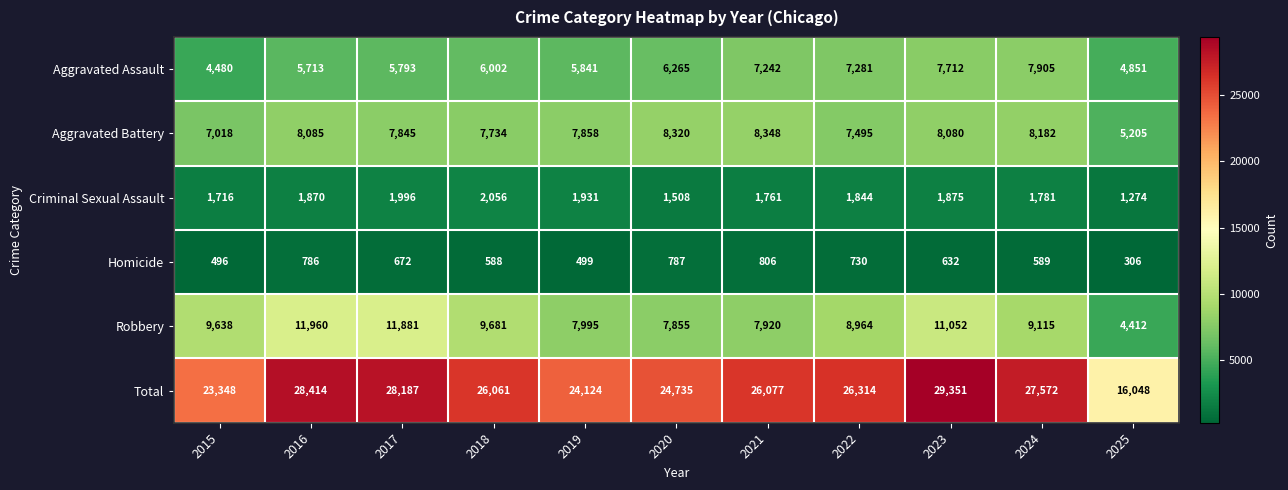

Which series has the largest range (max minus min)?

Total